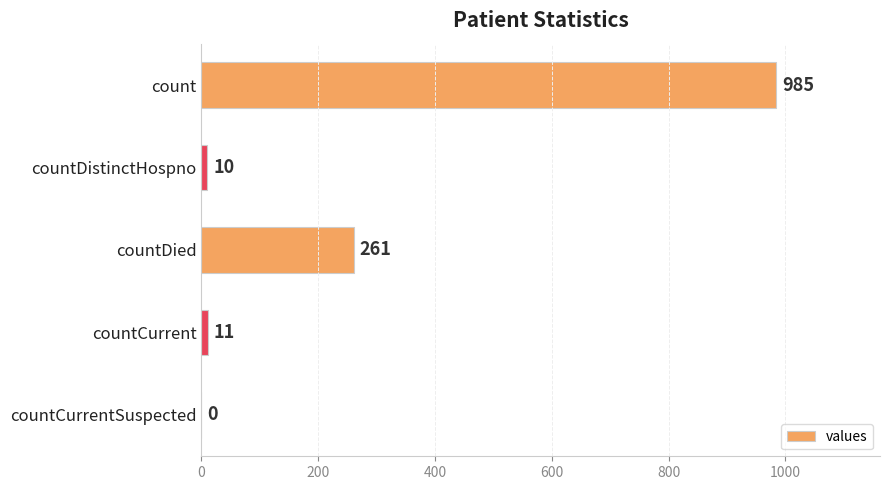

Reading bottom to top, extract all data points from this chart.

countCurrentSuspected=0	countCurrent=11	countDied=261	countDistinctHospno=10	count=985